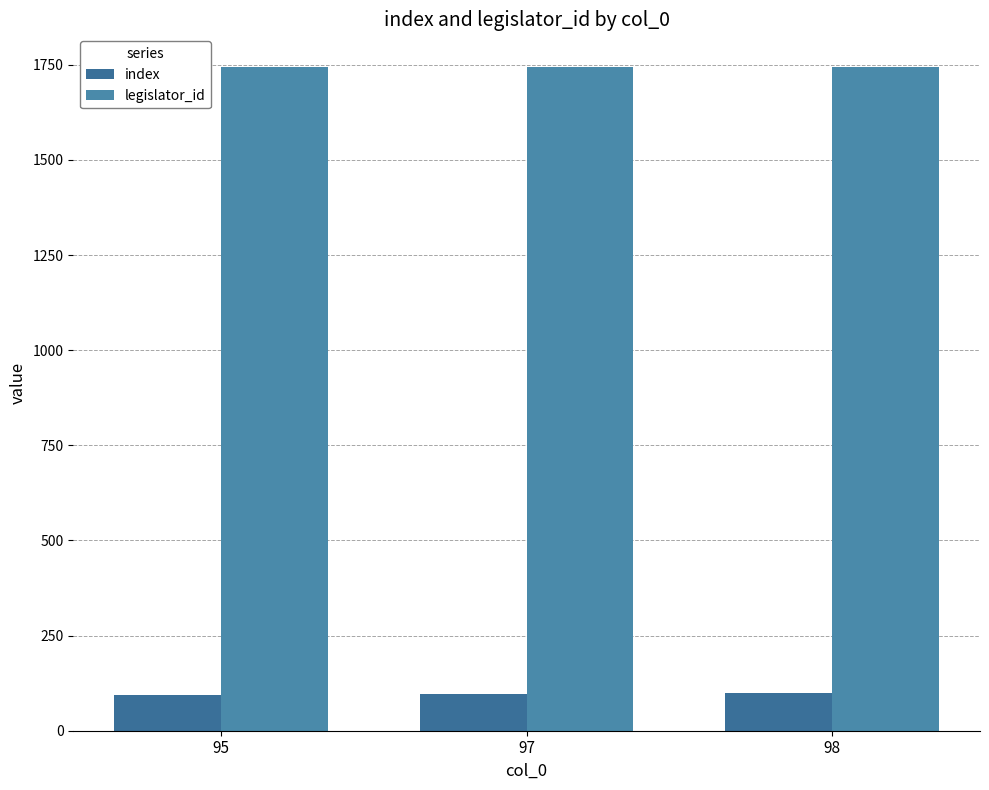

List the series in order of their peak value, highest first.

legislator_id, index